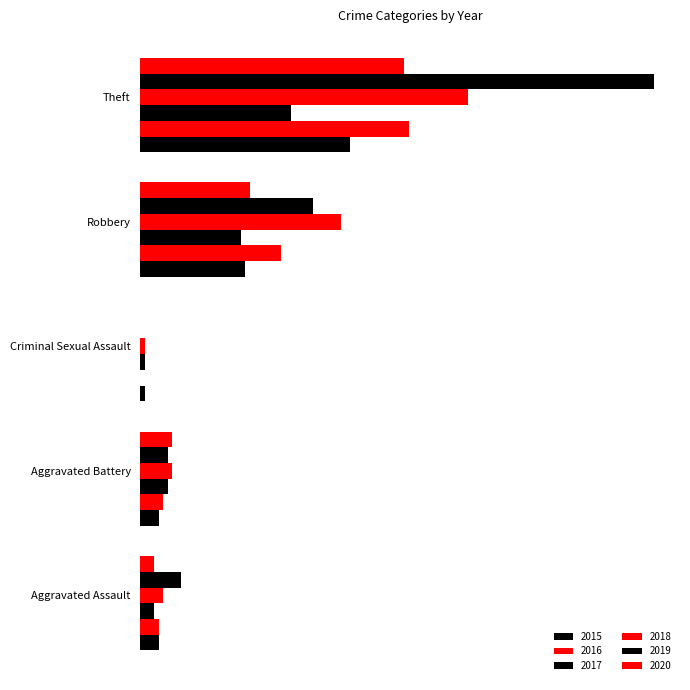

What is the difference between the highest and lowest values at Theft?

80